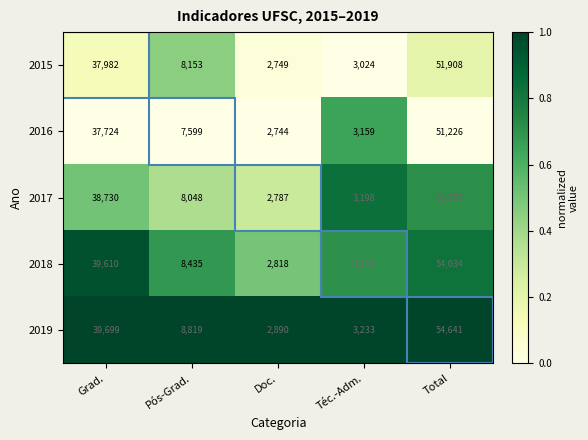

List the series in order of their peak value, lowest first.

2016, 2015, 2017, 2018, 2019